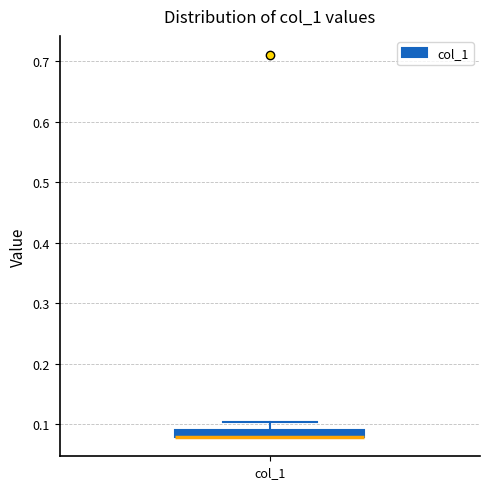

Where is the upper edge of the box for col_1 on the y-axis? The values are not printed on the chart, so give them approximately, as read against the axis.

0.09